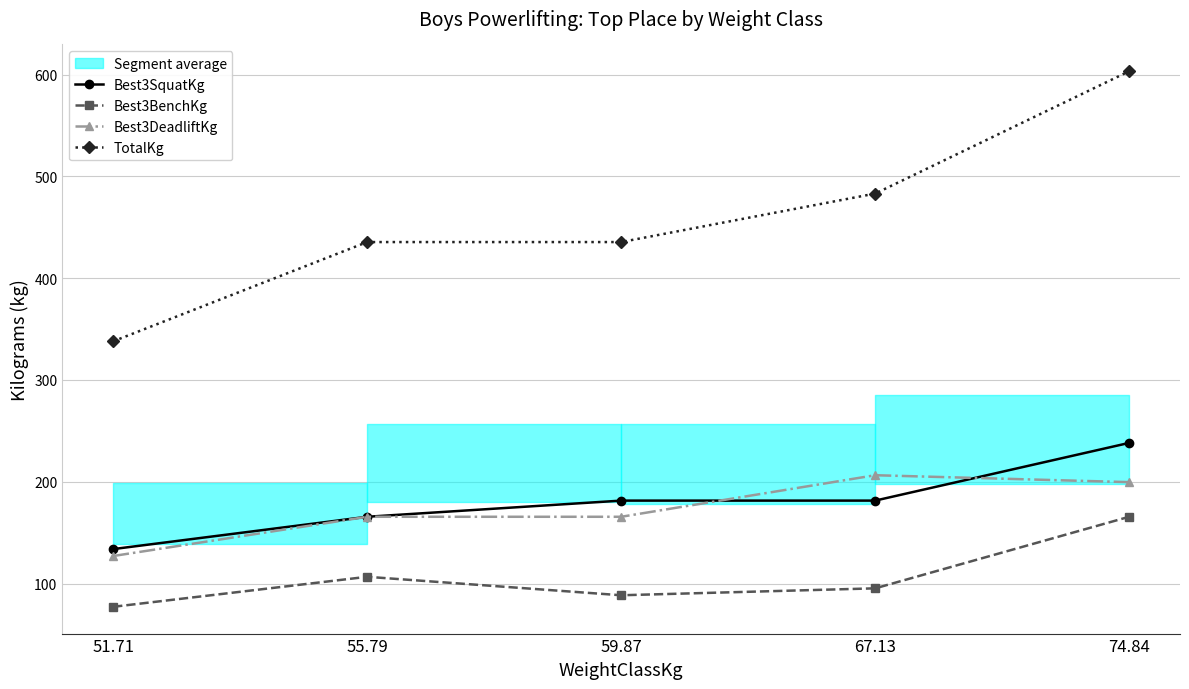

True or false: Best3BenchKg has more than 1 interior local peaks.

False